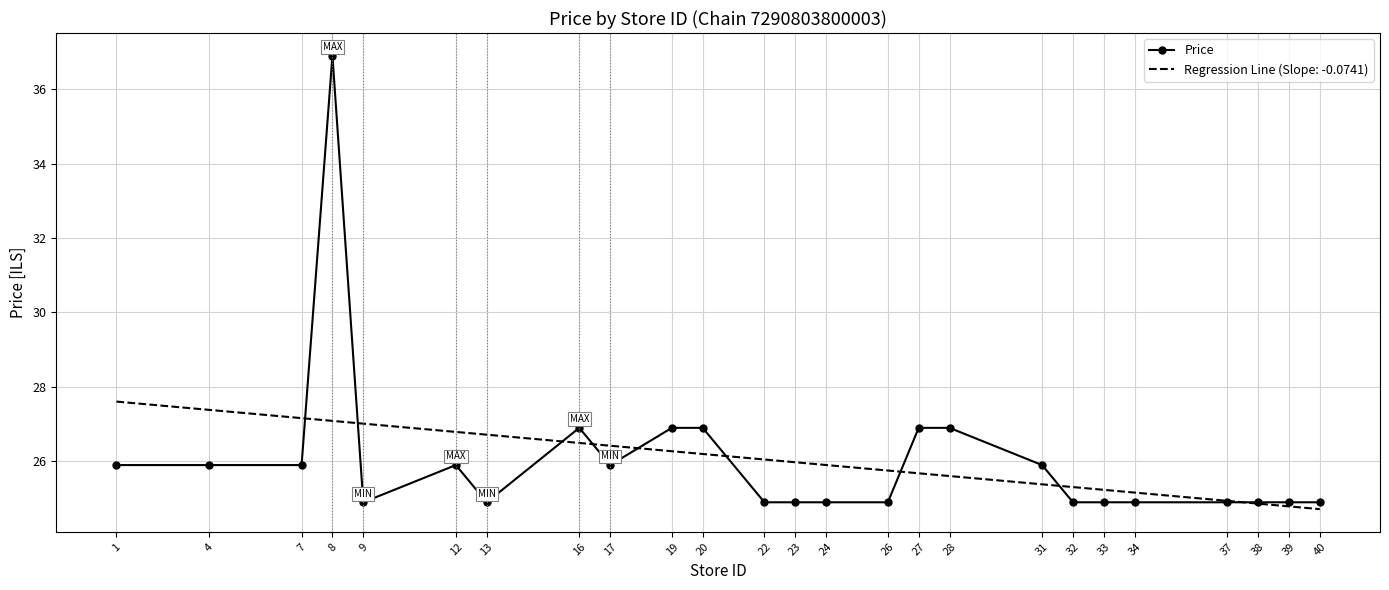

What is the value of the 4th point from the left?

36.9